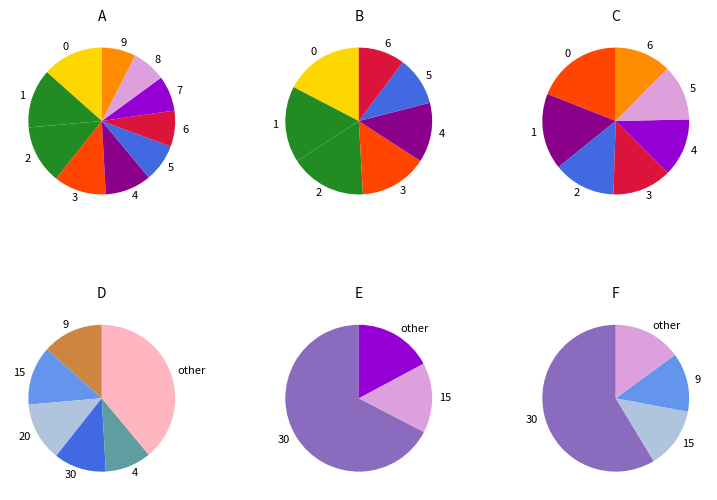

To the nearest percent, what is the difference between the largest and smallest slice percentages?

6%